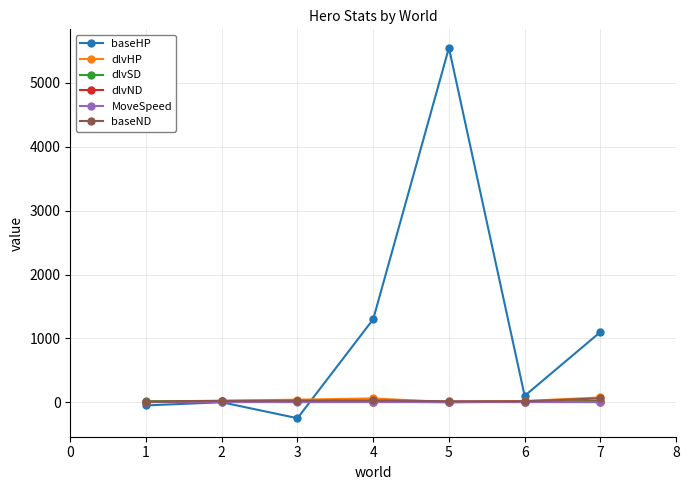

Which series has the widest spread of values?

baseHP